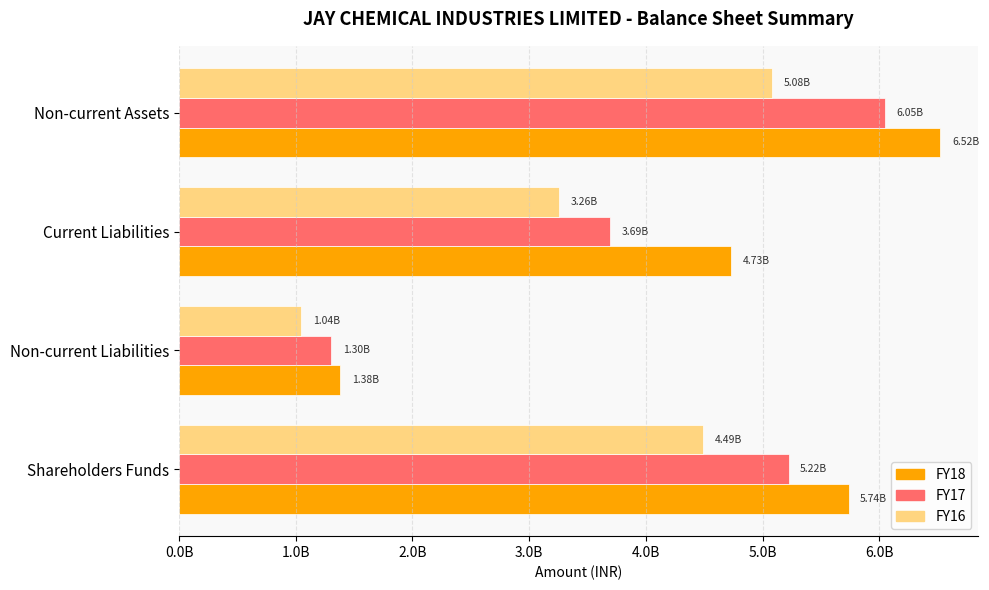

How many FY18 values are between 4732452838 and 6522545443?

3